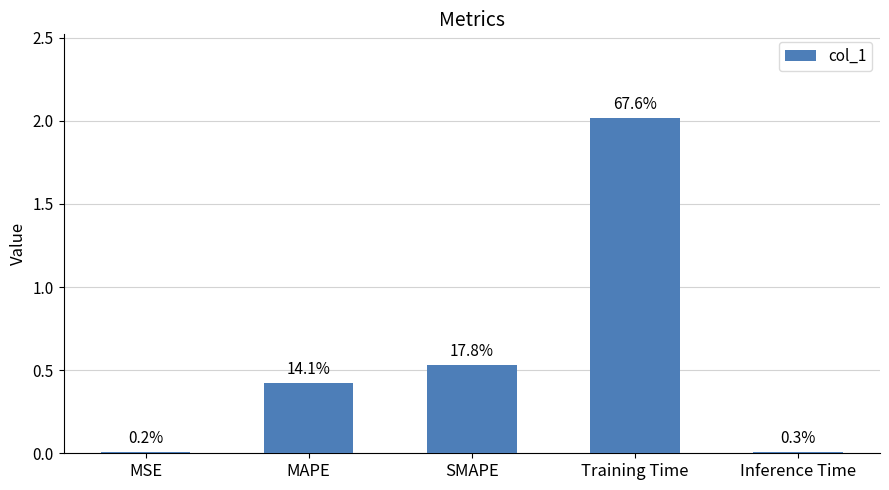

List the labels in order of value, smallest first.

MSE, Inference Time, MAPE, SMAPE, Training Time